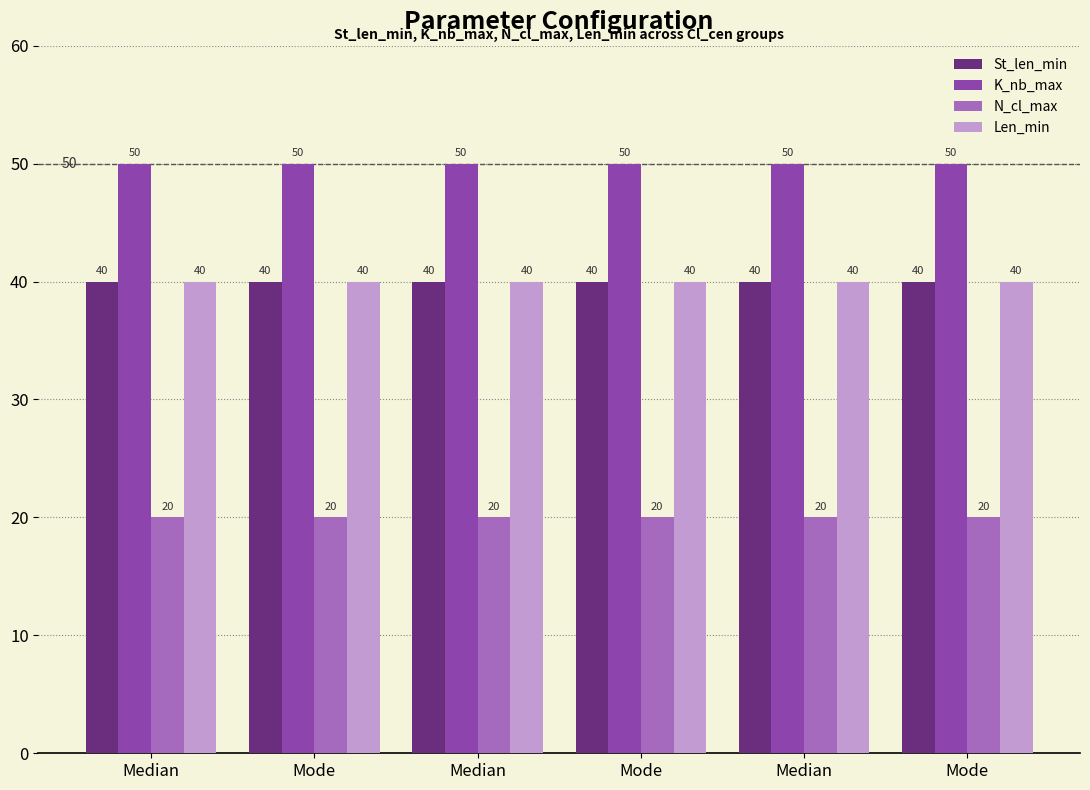

Is it true that N_cl_max equals 20 at Median?

True